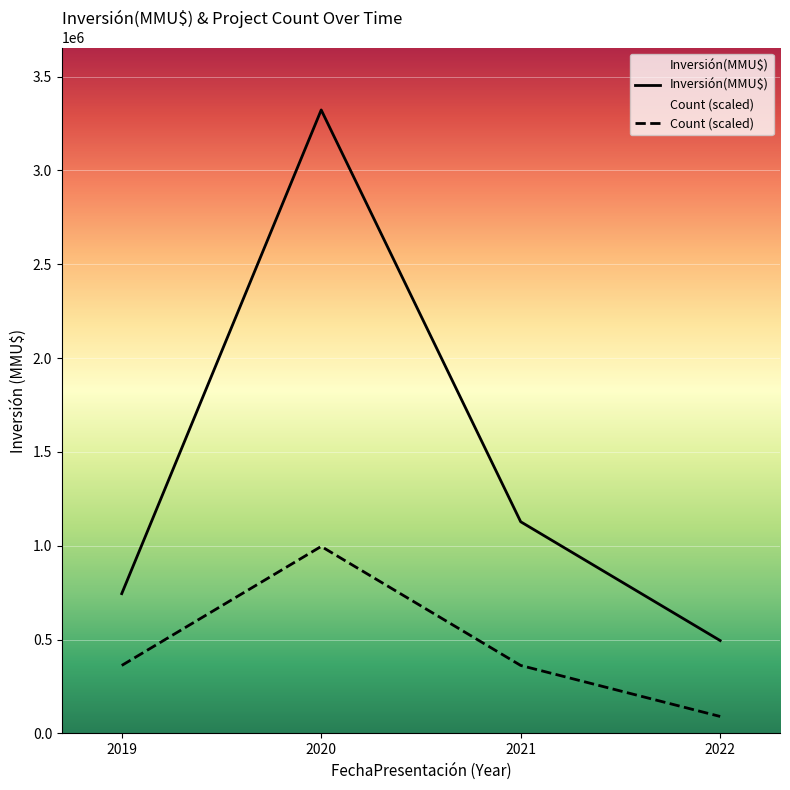

Reading left to right, what are all the values shown in this chart?

Inversión(MMU$): 2019=745000	2020=3322000	2021=1128000	2022=495000
Count (scaled): 2019=362400	2020=996600	2021=362400	2022=90600